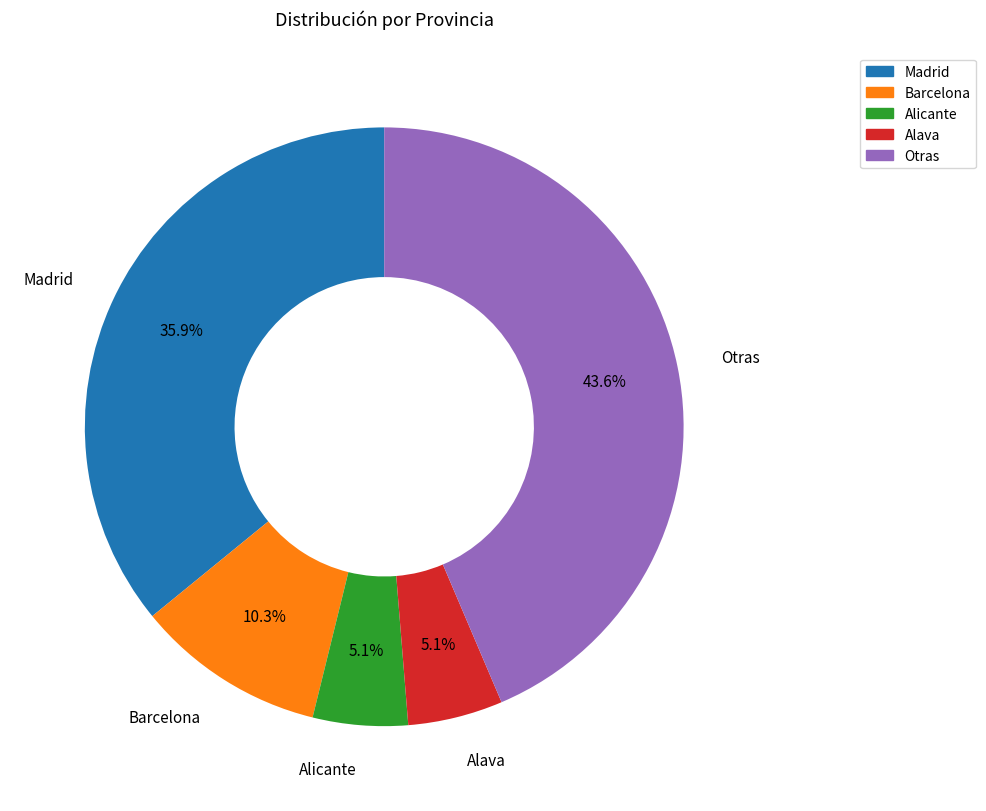

Count the number of slices in the pie.

5